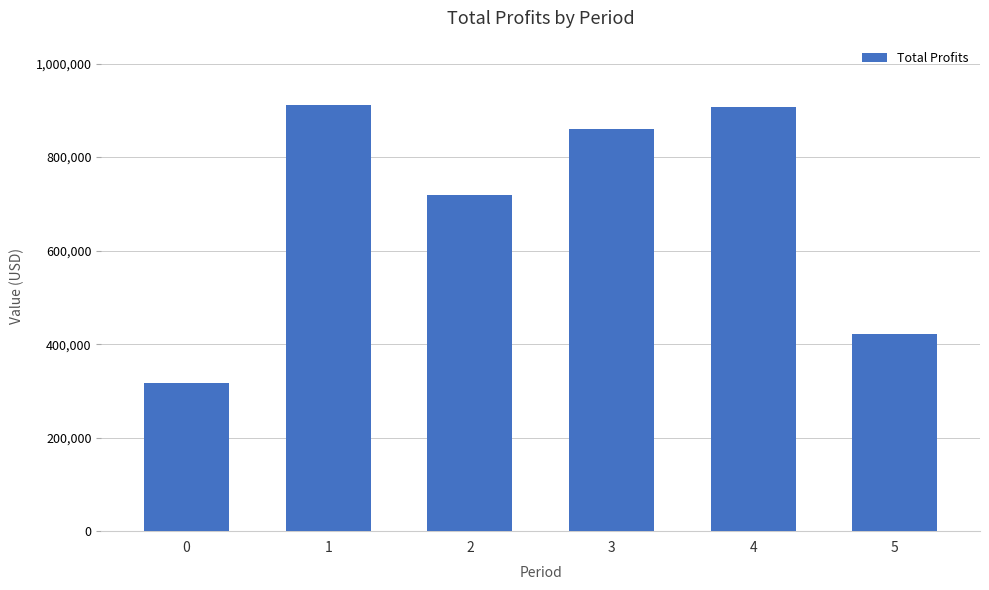

What is the smallest value displayed?

317583.8